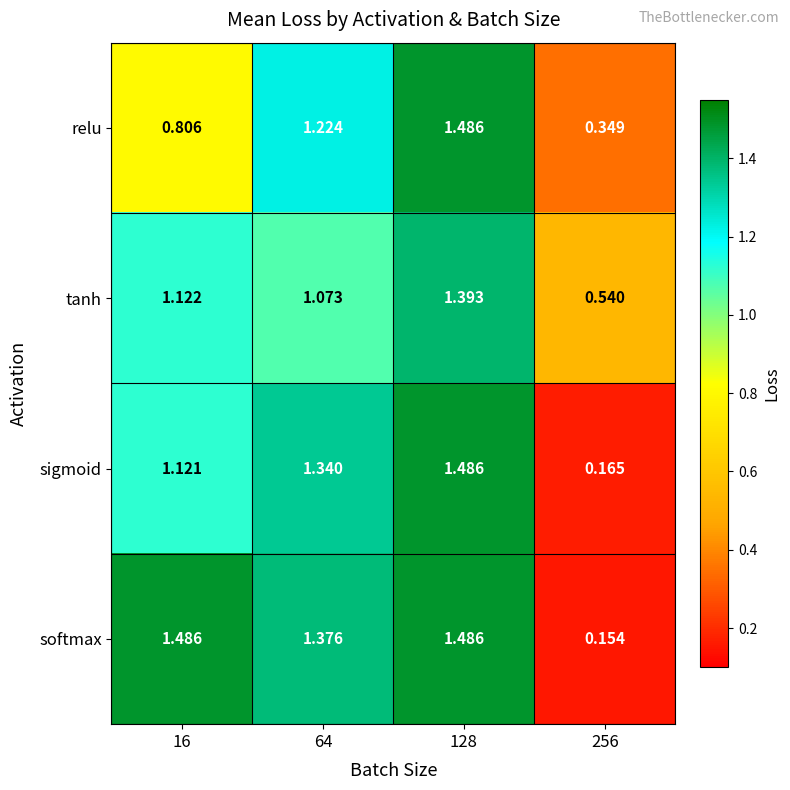

How many distinct data groups are displayed?

4